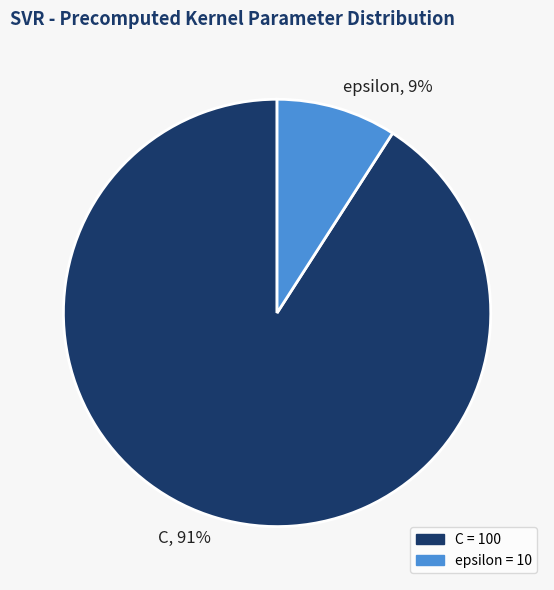

To the nearest percent, what percentage of the pie is C?

91%